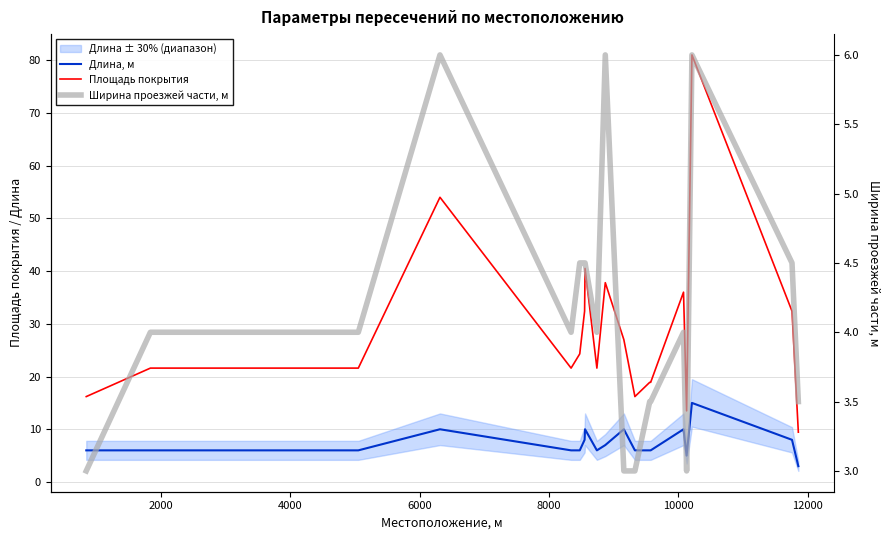

List the series in order of their peak value, highest first.

Площадь покрытия, Длина, м, Ширина проезжей части, м